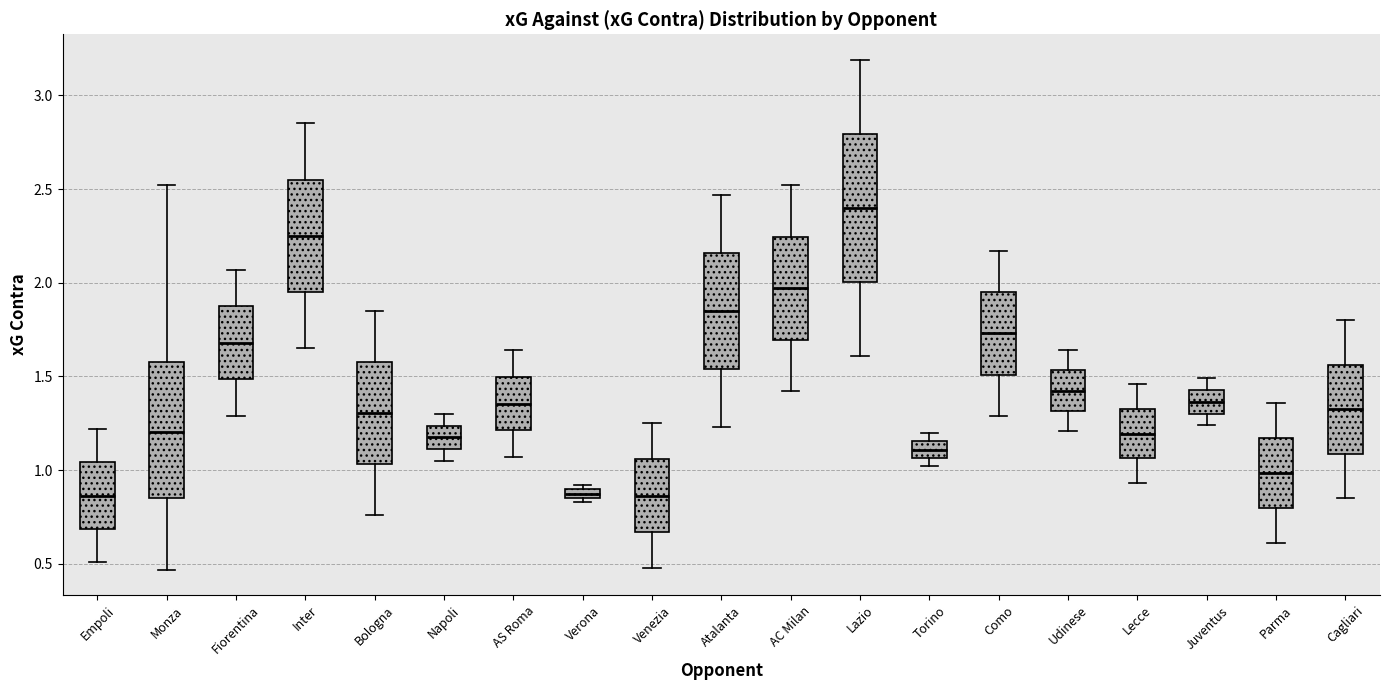

Where does the upper whisker of the box for Cagliari end on the y-axis? The values are not printed on the chart, so give them approximately, as read against the axis.

1.80